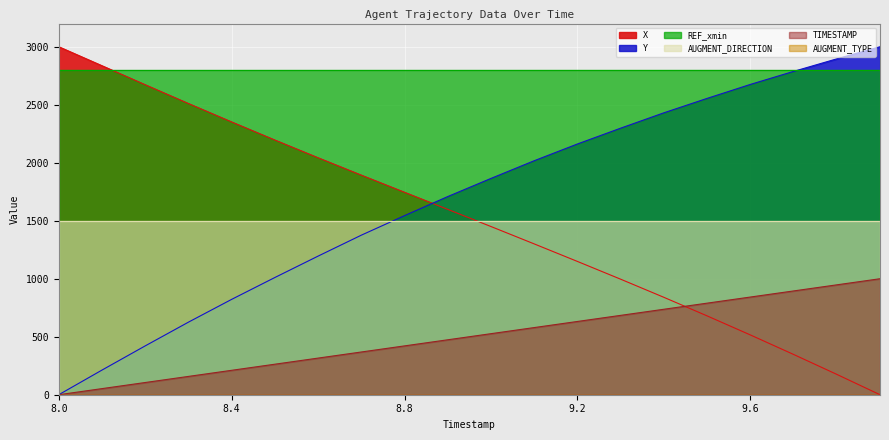

Which has a higher value, 9.8 or 9.4?

9.4